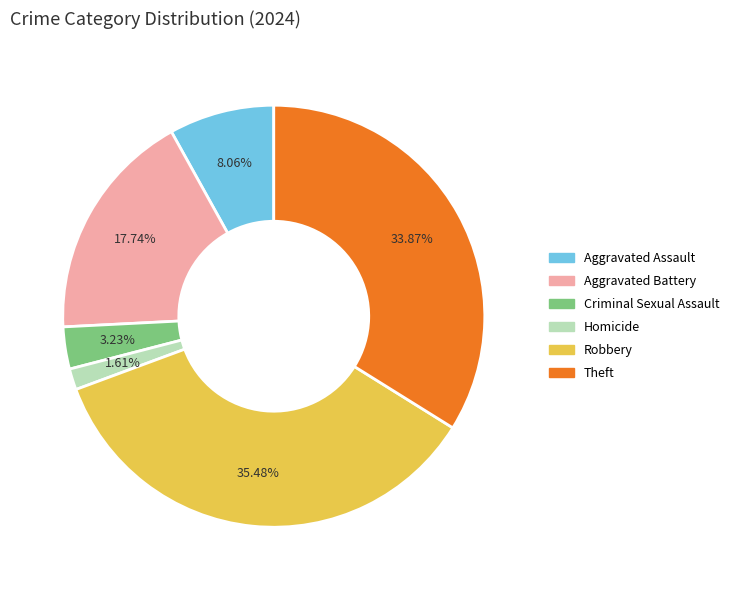

How many segments does this pie chart have?

6